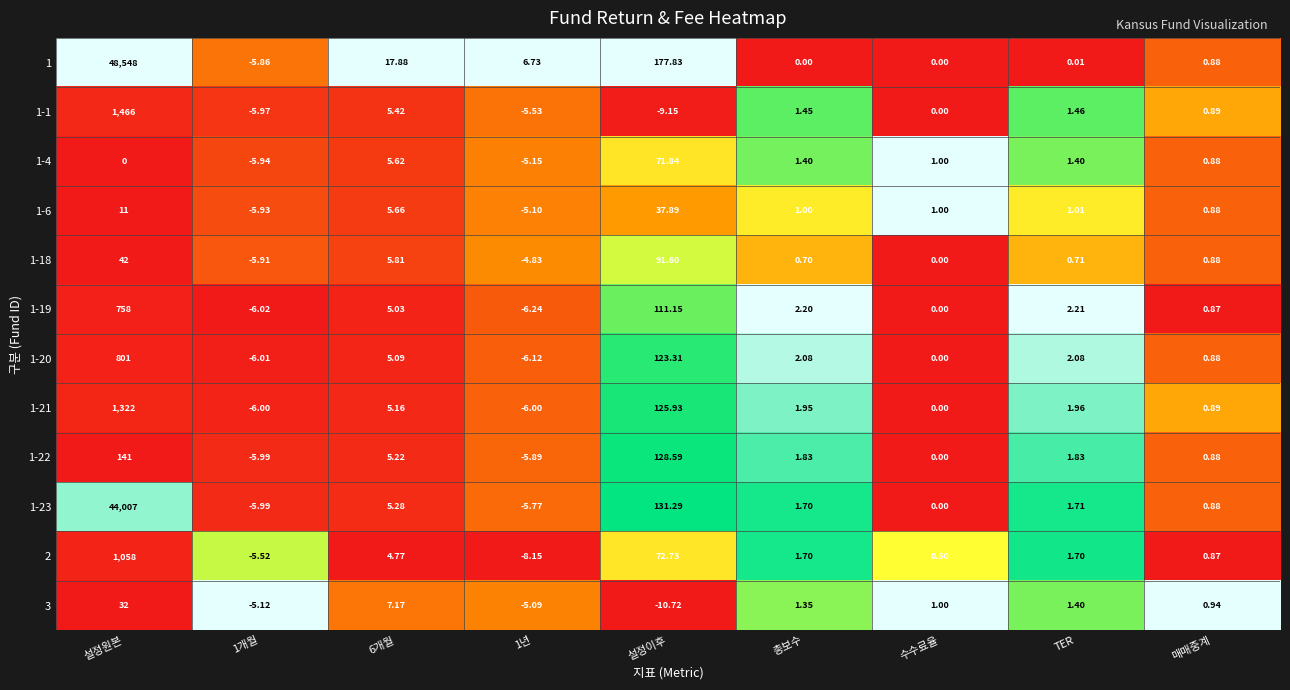

At which label is 2 closest to 524?

설정이후